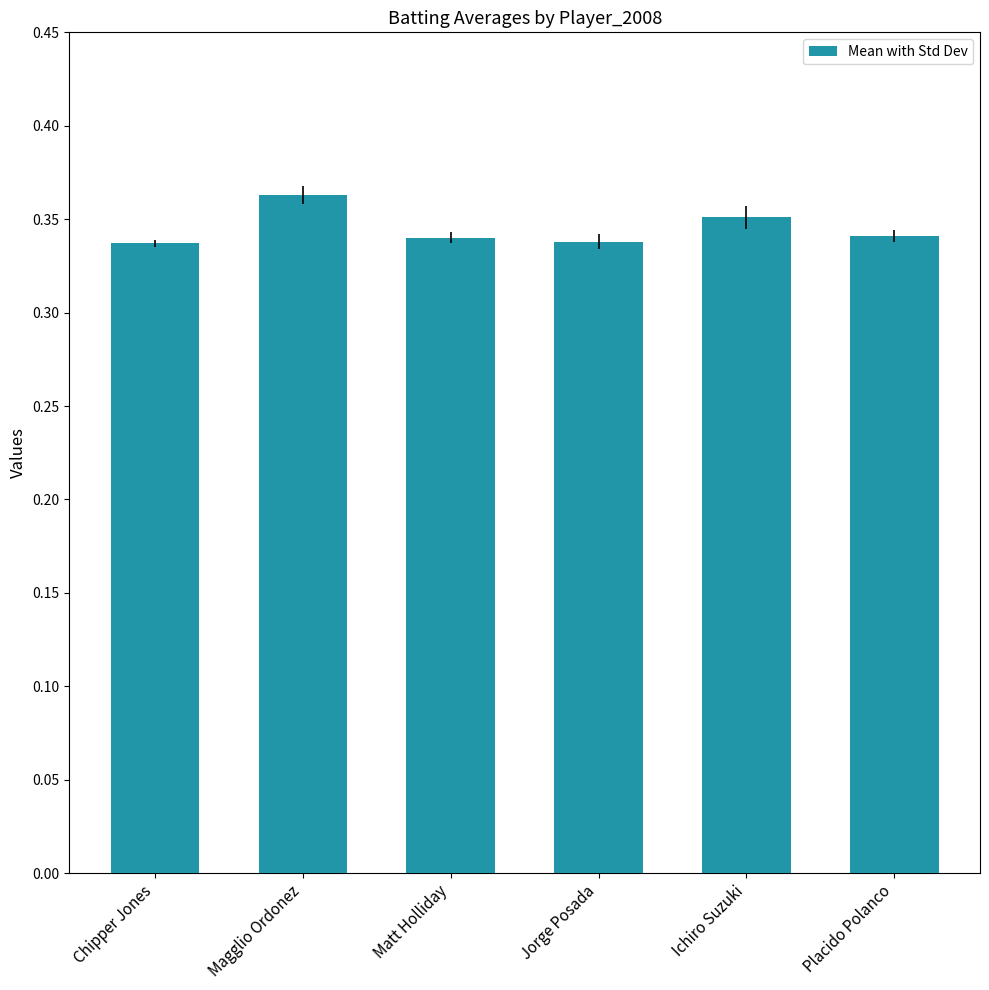

What position from the left is Ichiro Suzuki?

5